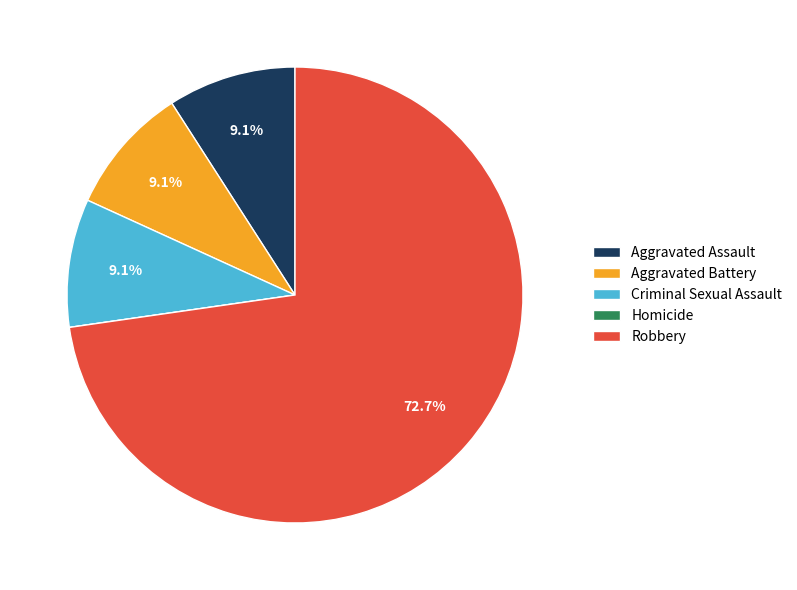

The Aggravated Assault slice represents 9% of the pie. True or false?

True